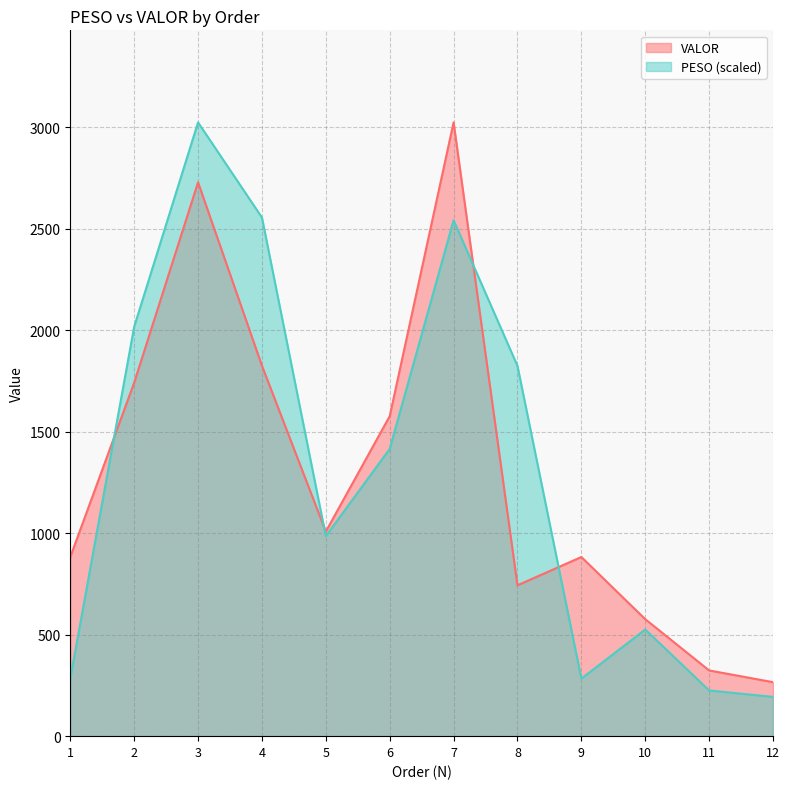

What is the value of the VALOR point at the 11th from the left?

323.9